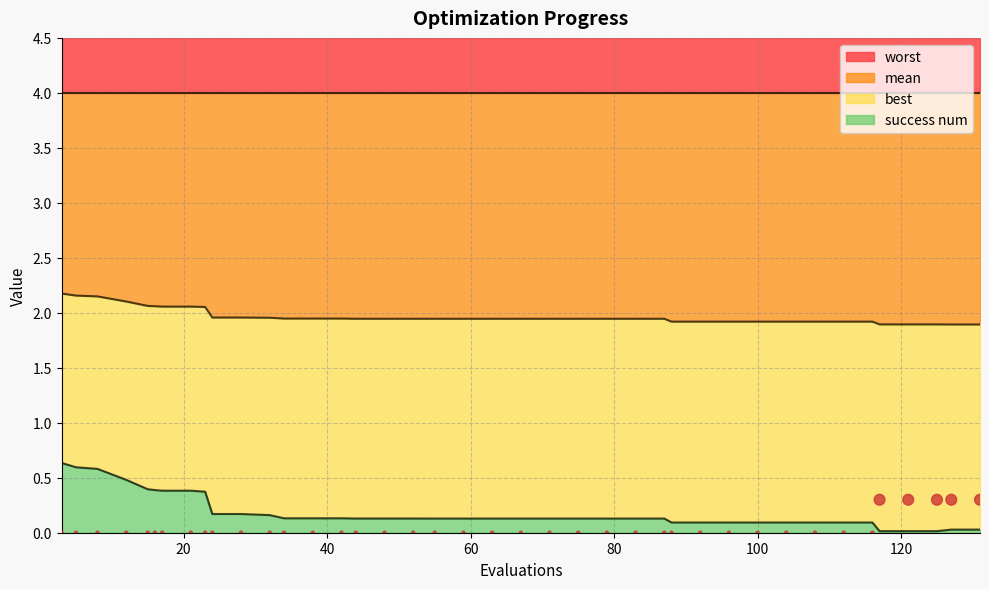

Is the value of mean at 17 greater than the value of success_num at 8?

Yes